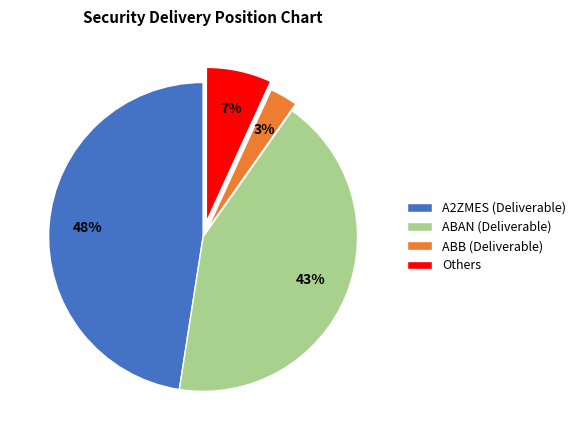

To the nearest percent, what is the combined percentage of ABAN (Deliverable) and ABB (Deliverable)?

46%